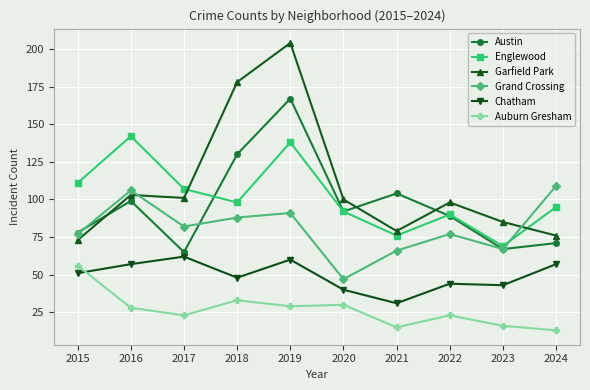

The value of Grand Crossing at 2015 is 77. True or false?

True